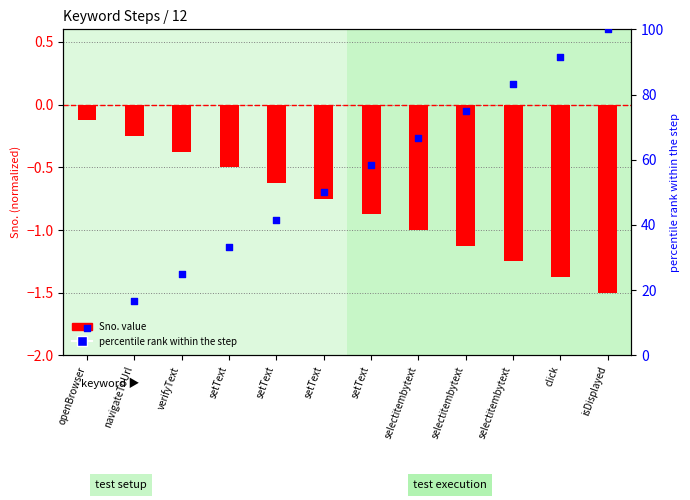

At which category is the sum across all series the highest?

isDisplayed